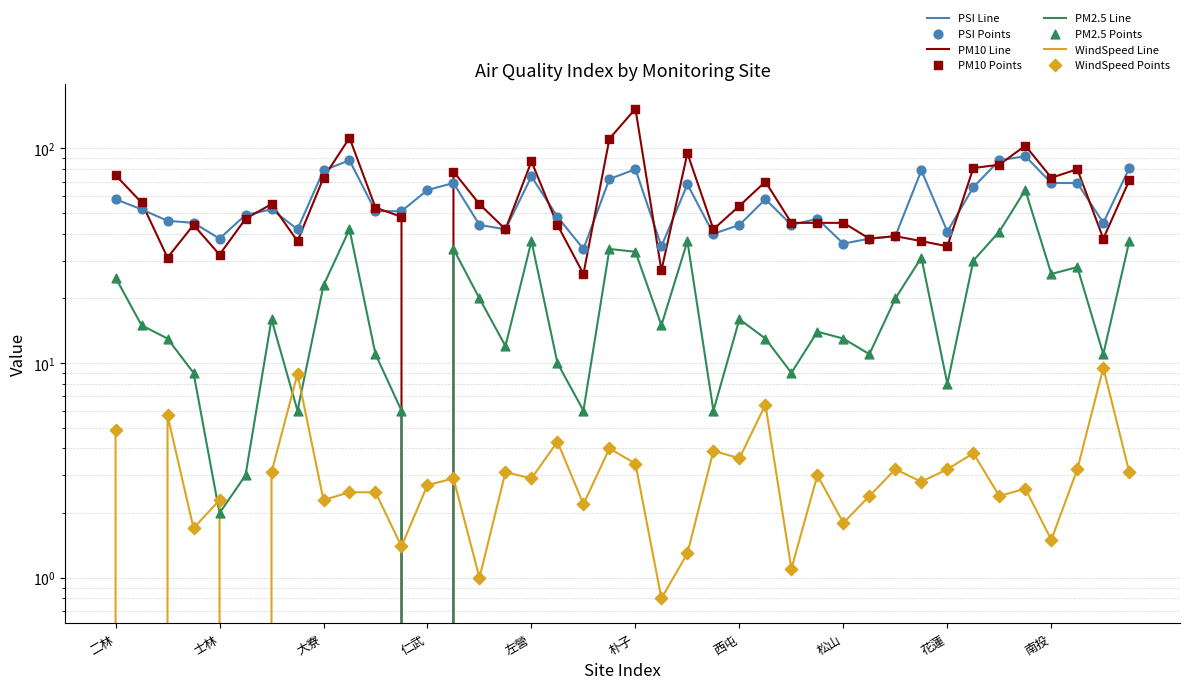

What is the total value across all series at 林園?

149.8